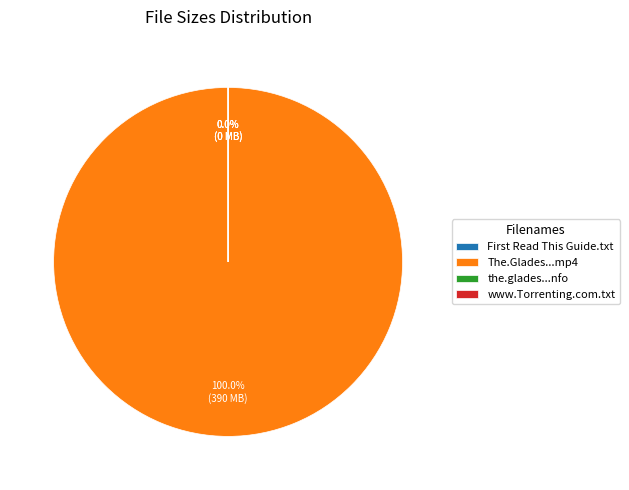

Rank the categories by value from lowest to highest.

the.glades.s04e03.hdtv.x264-evolve.nfo, First Read This Guide.txt, www.Torrenting.com.txt, The.Glades.S04E03.HDTV.x264-EVOLVE.mp4